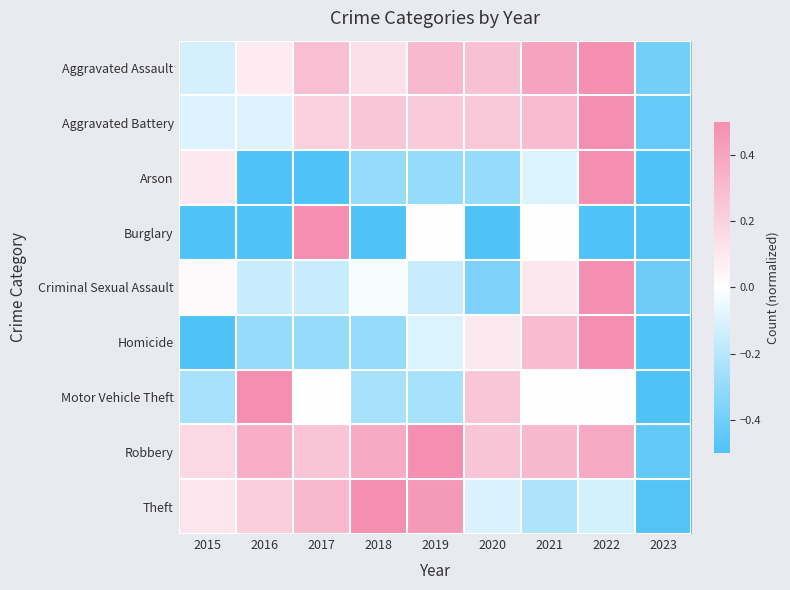

What is the maximum value shown in the chart?

0.5